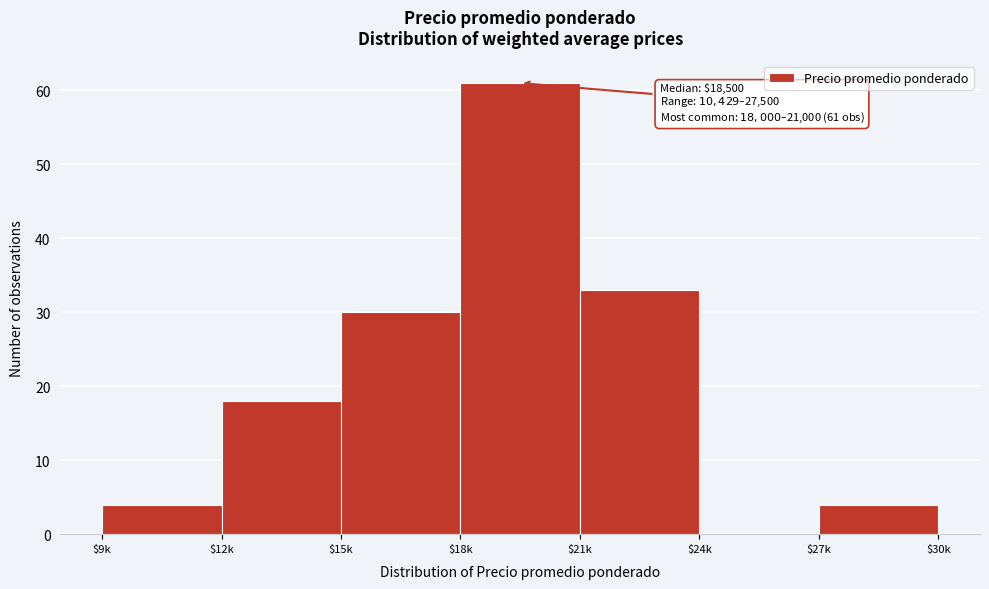

At which category does the chart reach its peak across all series?

$18k